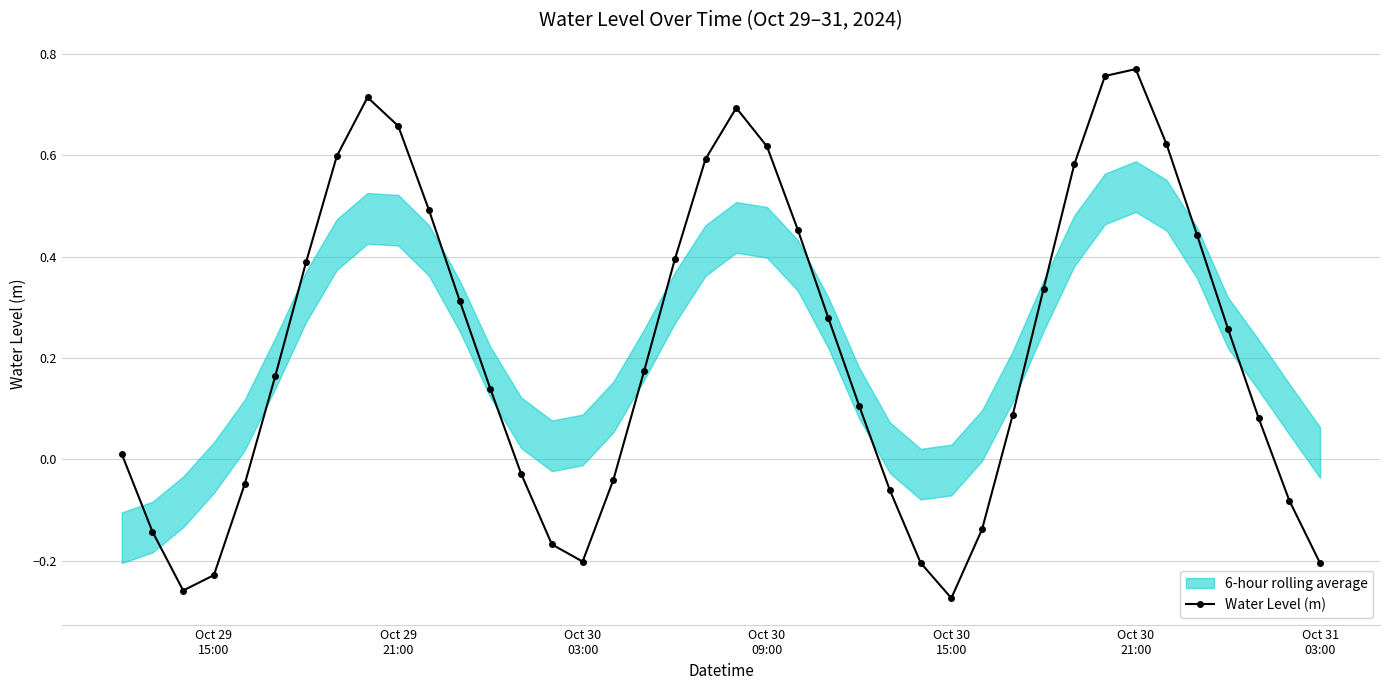

True or false: Water Level (m) has more than 2 points higher than both neighbors.

True